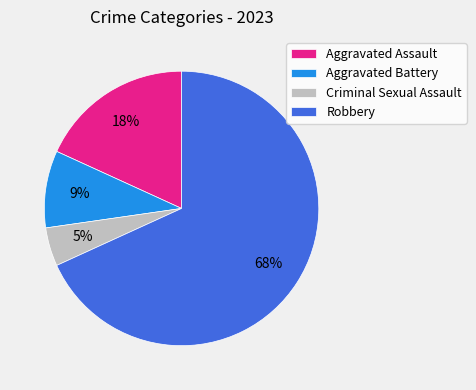

To the nearest percent, what is the combined percentage of Aggravated Battery and Robbery?

77%